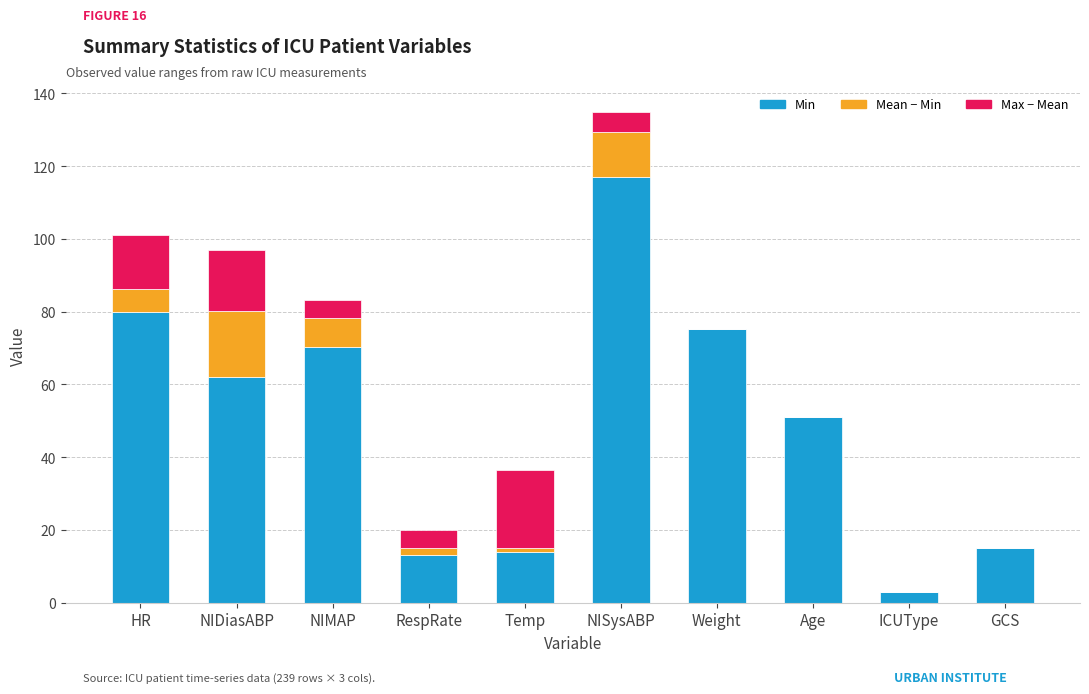

Reading left to right, what are the values for Min?

HR=80.0	NIDiasABP=62.0	NIMAP=70.3	RespRate=13.0	Temp=14.0	NISysABP=117.0	Weight=75.2	Age=51.0	ICUType=3.0	GCS=15.0